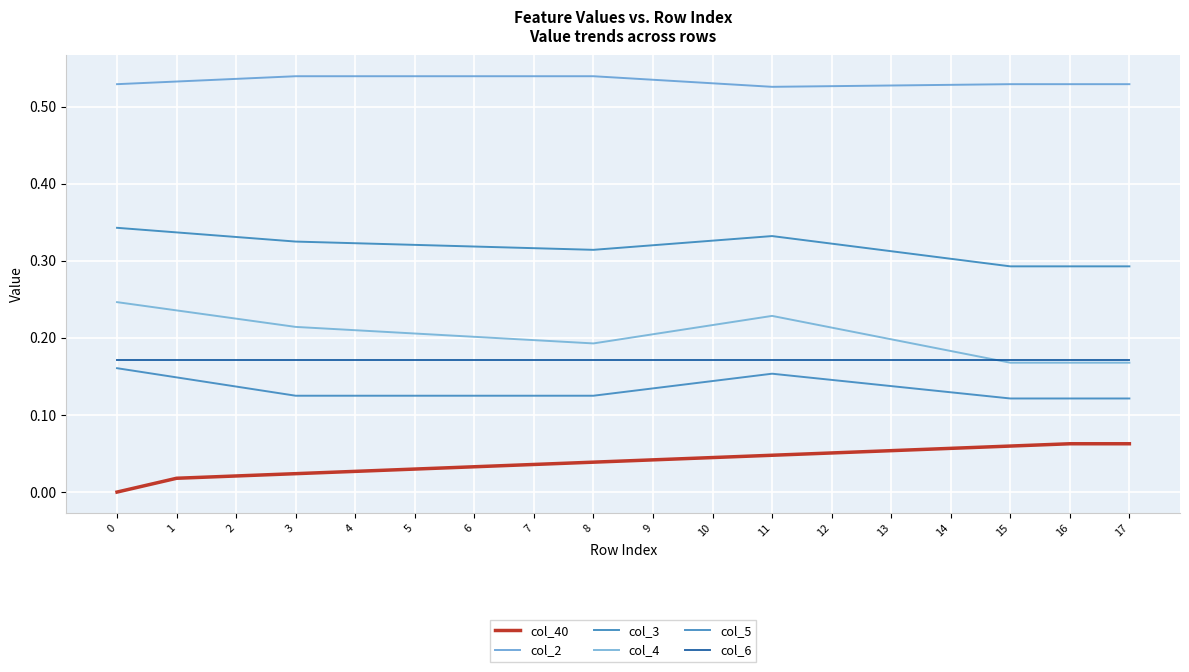

What is the value of the col_6 point at the 5th from the left?

0.2